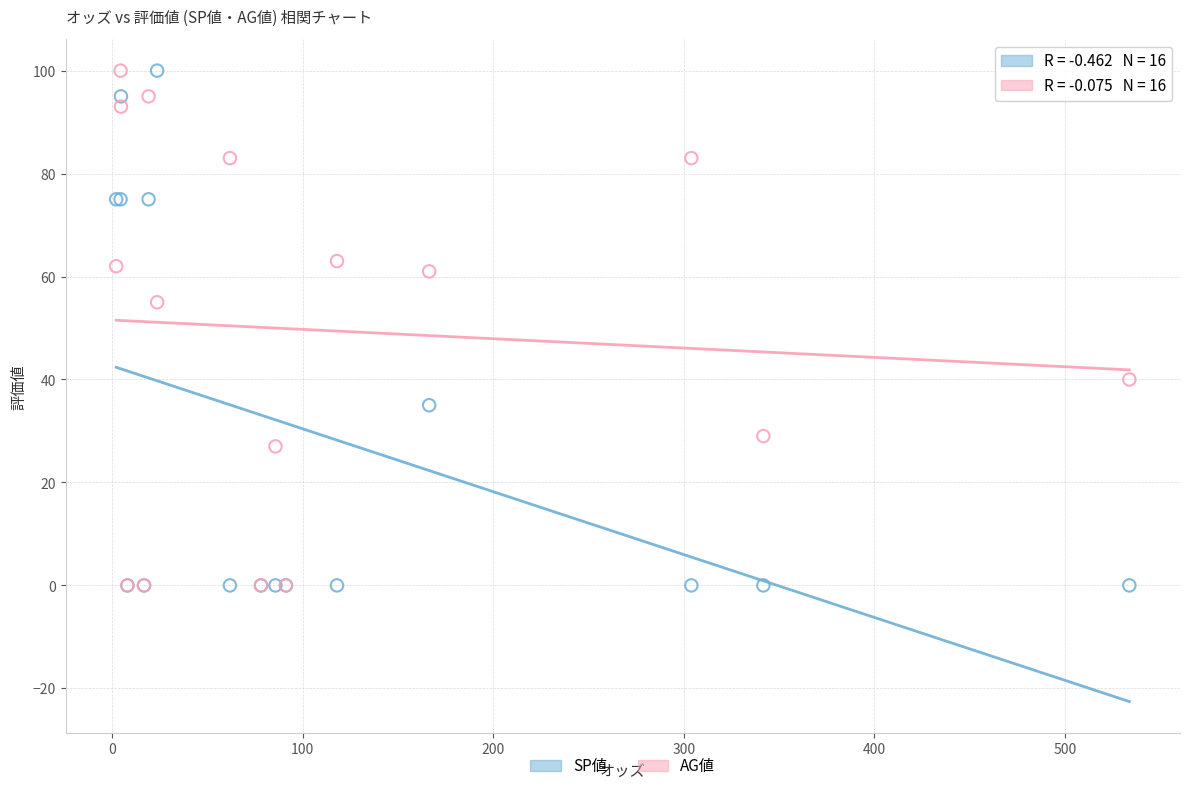

Across all series, what Y value is closest to 50?

55